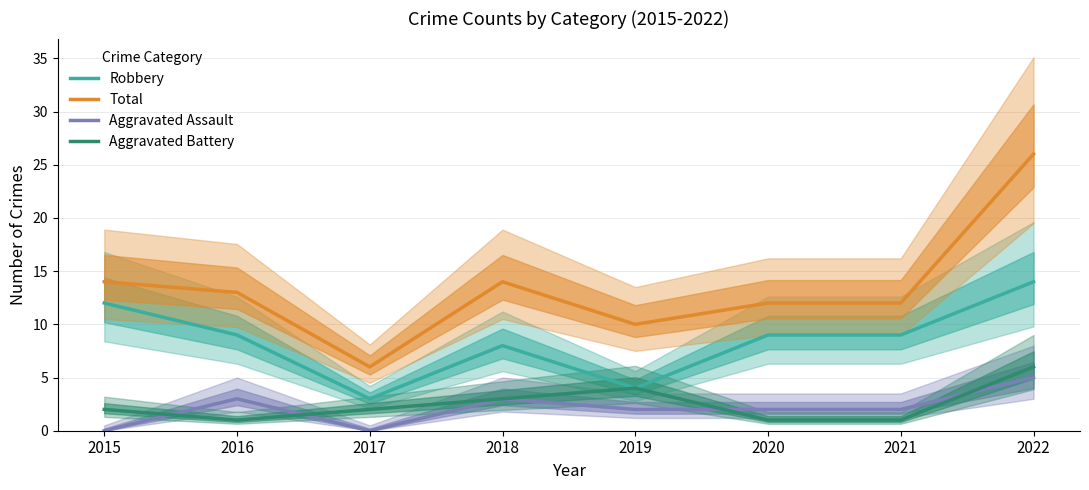

True or false: Total and Aggravated Assault cross at least once.

False